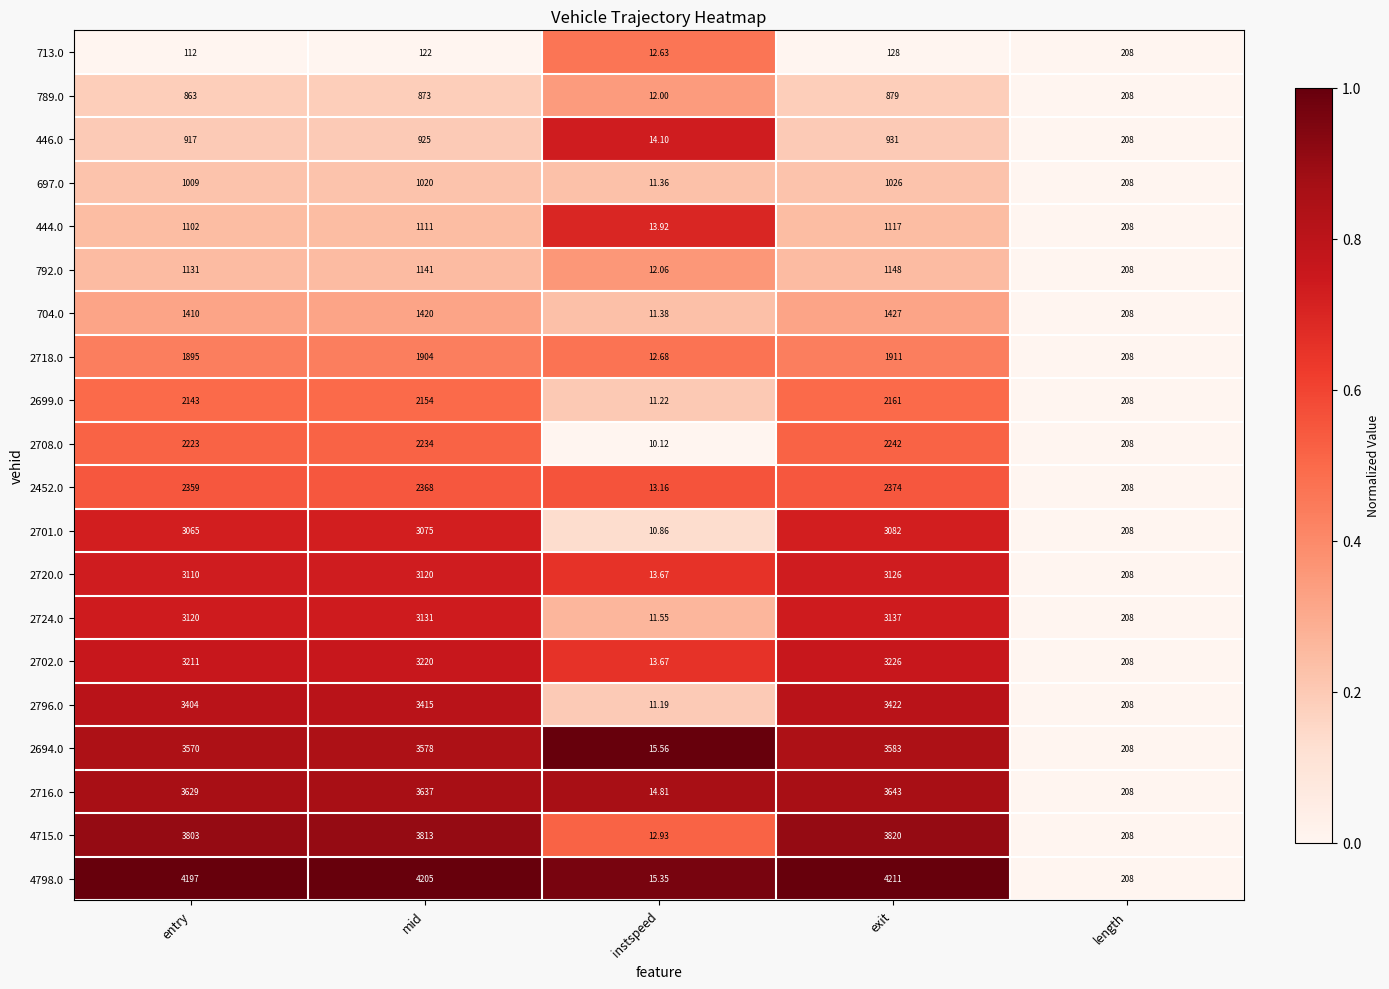

At which category does the chart reach its peak across all series?

exit